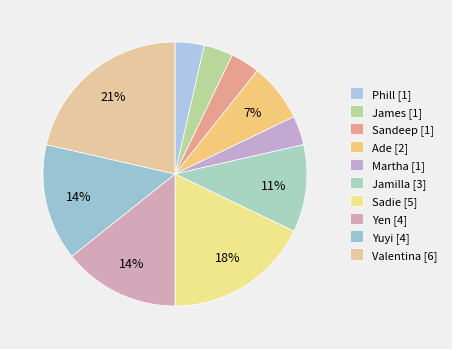

Which category has the biggest portion of the pie?

Valentina